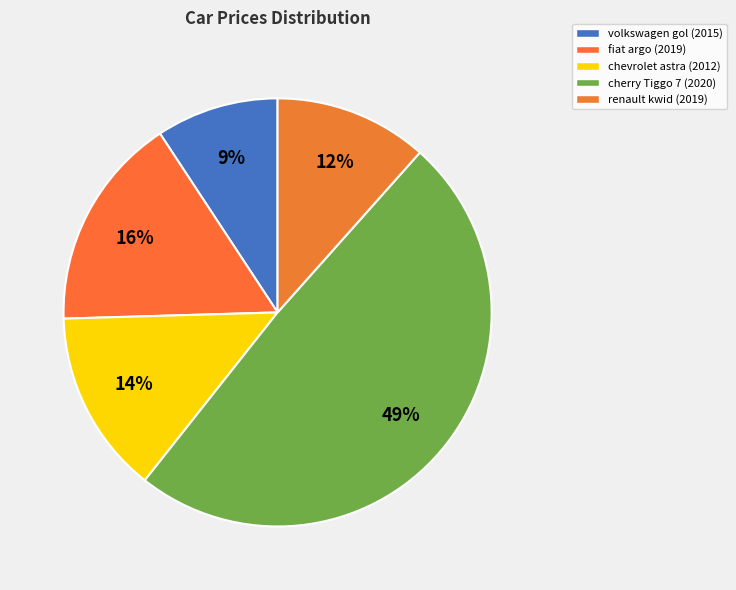

Is there a majority slice in this chart?

No